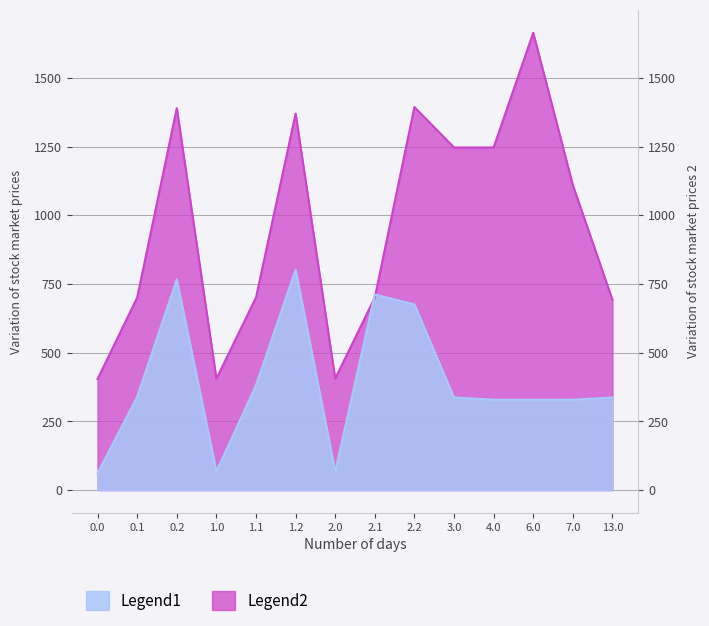

Between 13.0 and 3.0, which is larger?

13.0